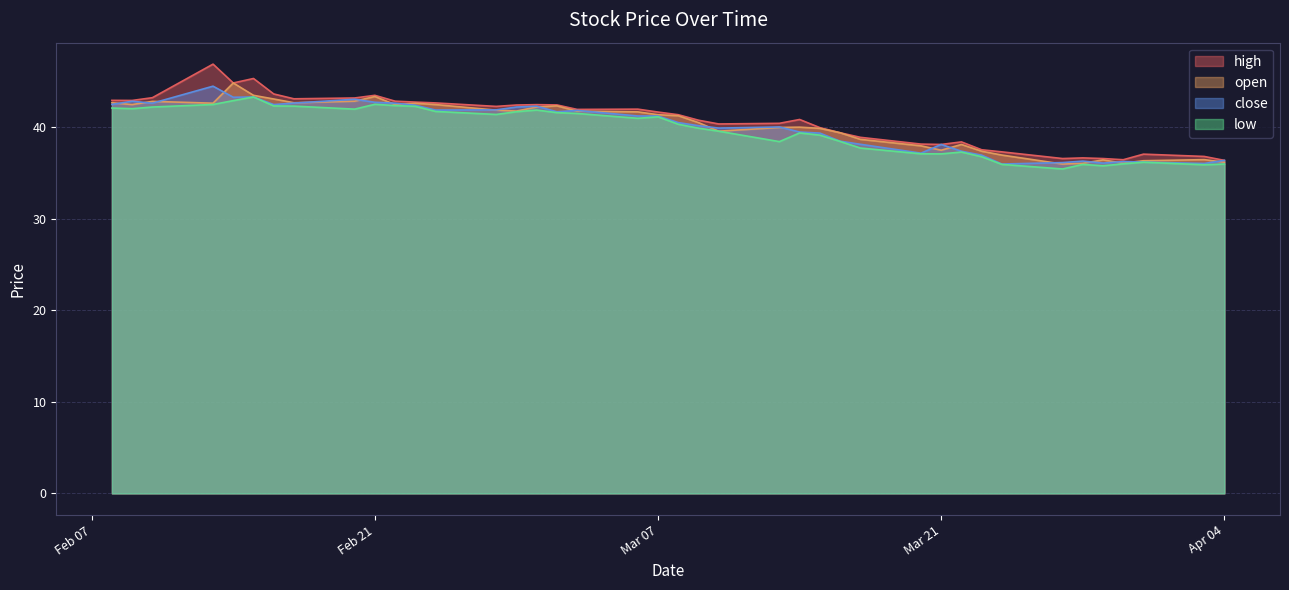

What is the total value across all series at 2023-02-22?

170.4